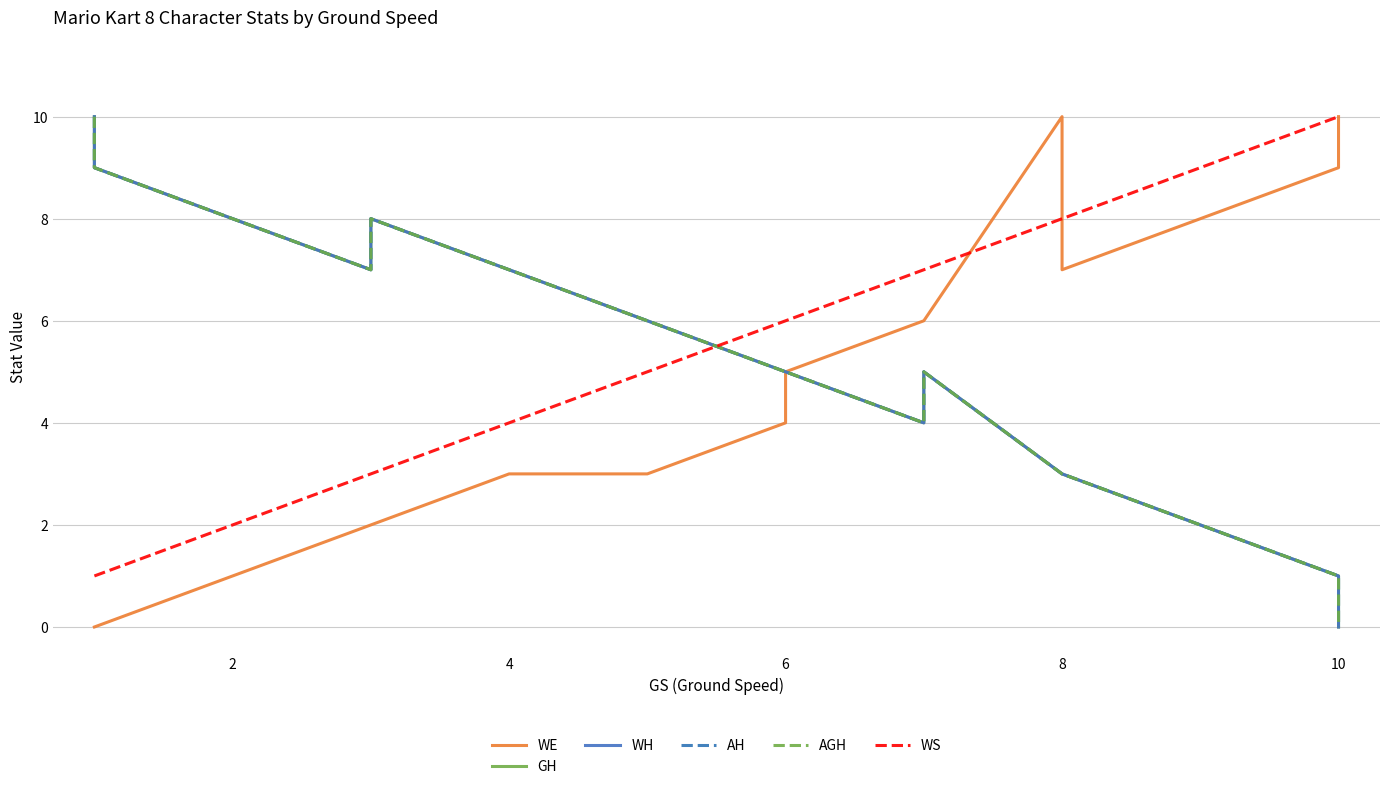

Does the chart have visible grid lines?

Yes